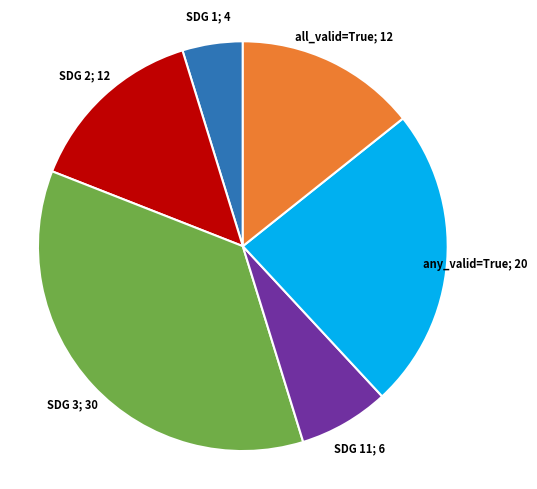

Count the number of slices in the pie.

6